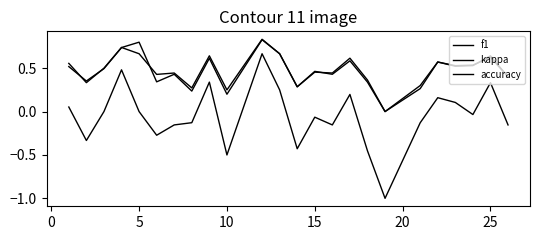

Does the chart display data point markers on the line(s)?

No